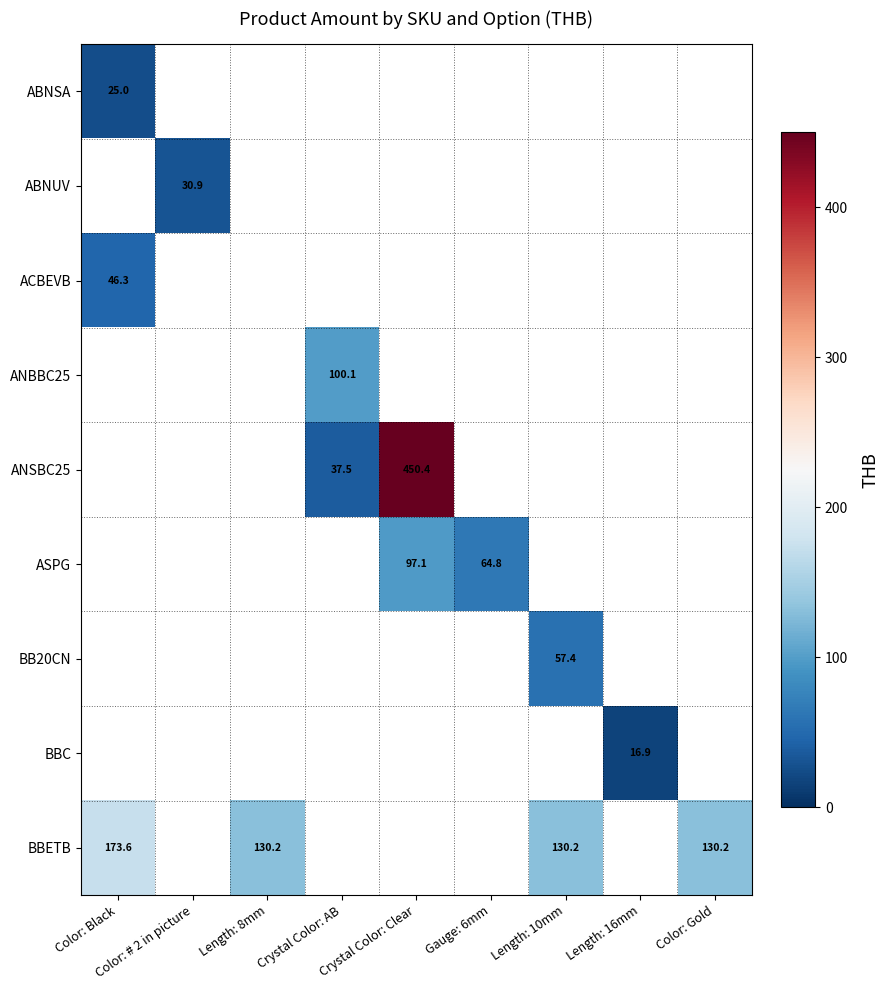

The ASPG series shows 135.3 at Crystal Color: Clear. True or false?

False